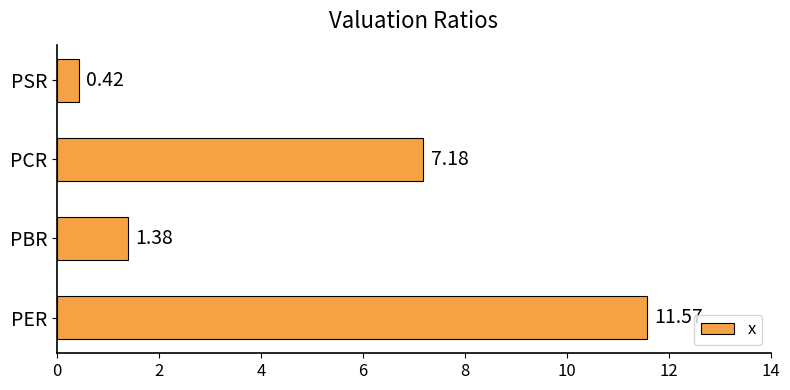

List the labels in order of value, largest first.

PER, PCR, PBR, PSR